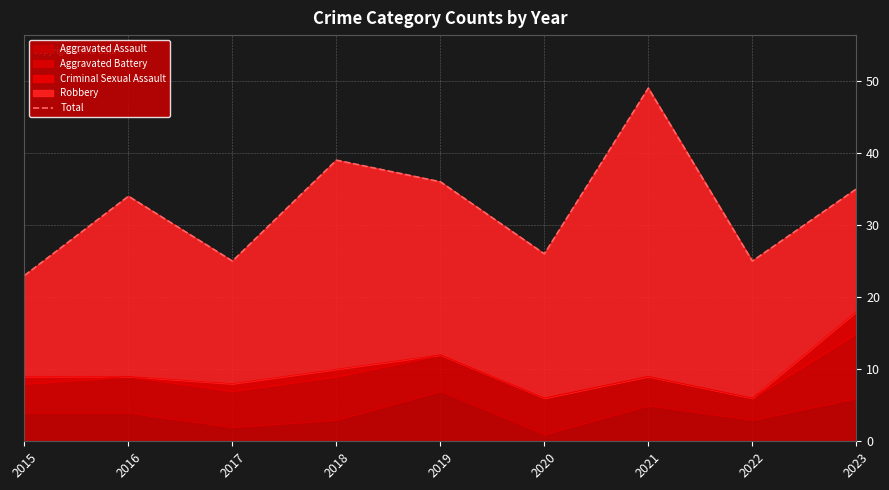

Where is the first local maximum?

2016